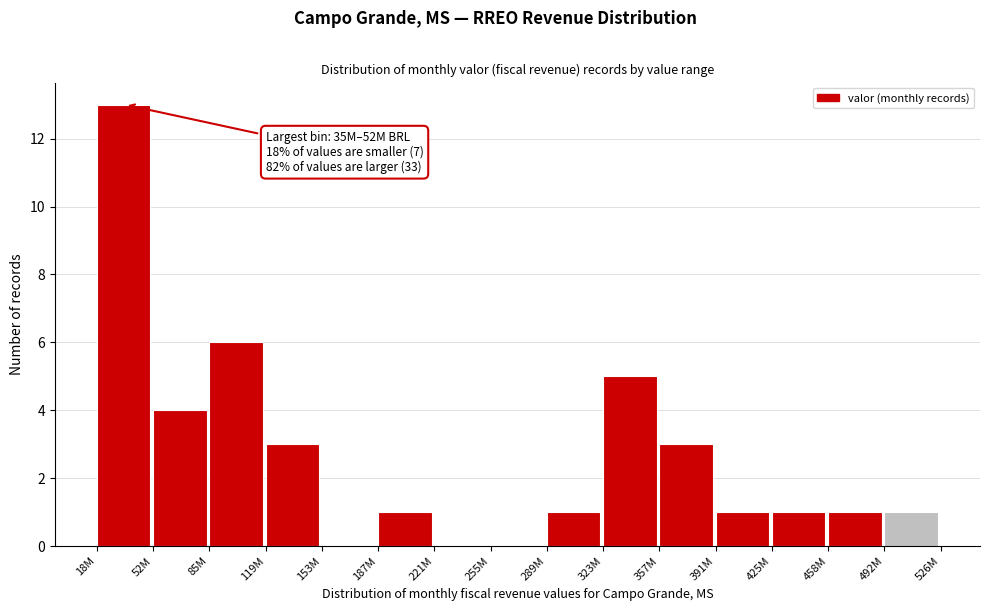

Reading left to right, list all the values displayed in this chart.

18M=13	52M=4	85M=6	119M=3	153M=0	187M=1	221M=0	255M=0	289M=1	323M=5	357M=3	391M=1	425M=1	458M=1	492M=1